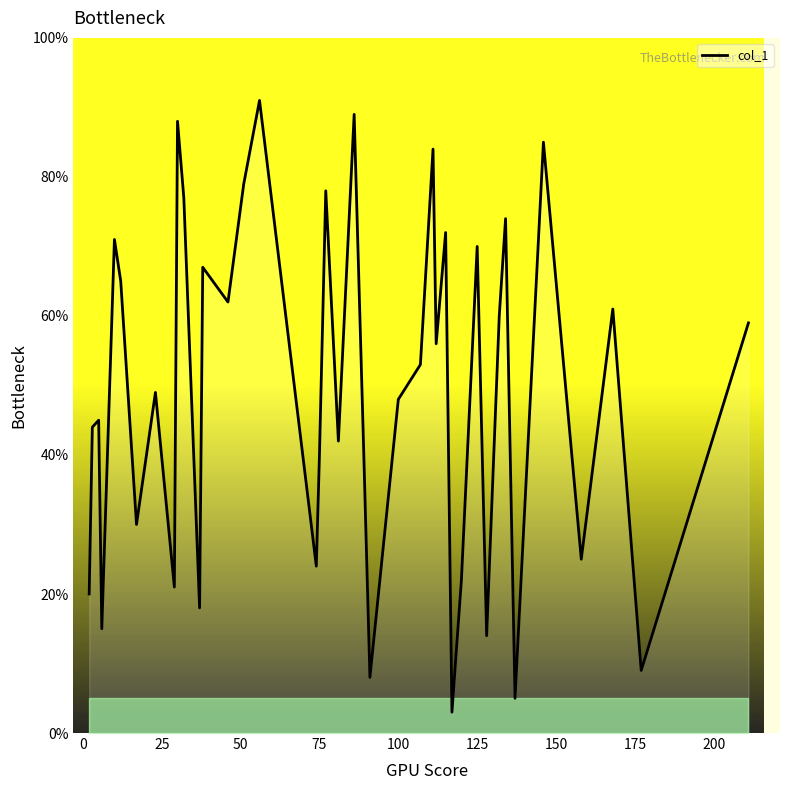

What is the smallest value displayed?

3